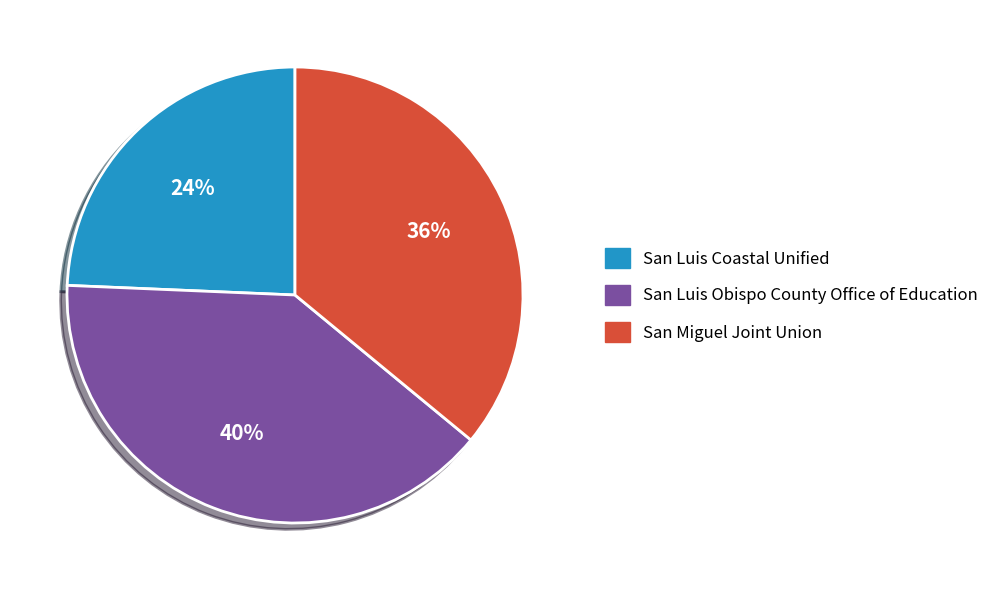

To the nearest percent, what portion does San Luis Coastal Unified represent?

24%